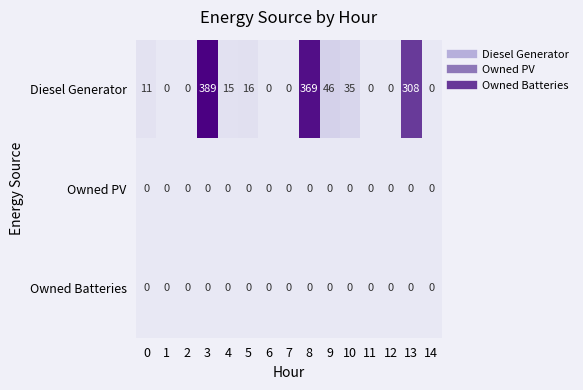

Which series changed the most between 5 and 8?

Diesel Generator